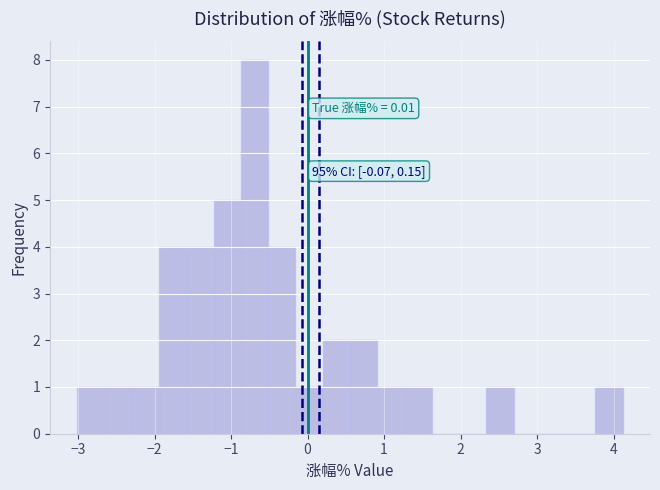

Read against the x-axis, roughly where is the centre of the tallest bar?

-0.7